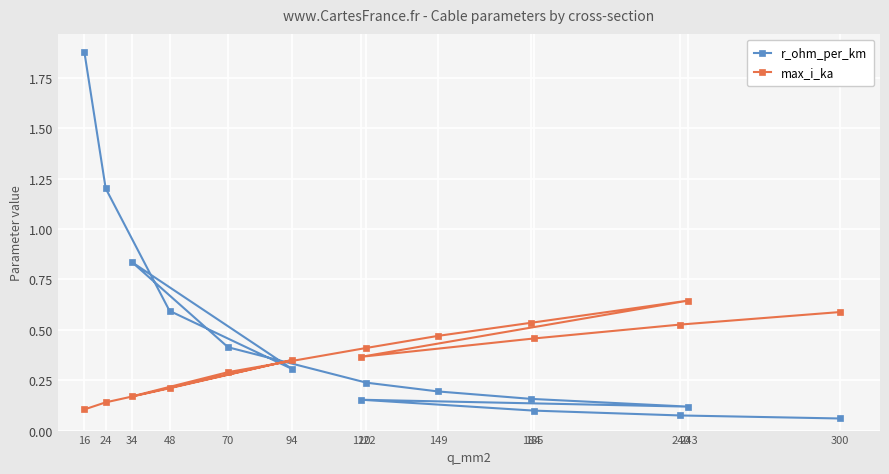

Count the number of data series in this chart.

2